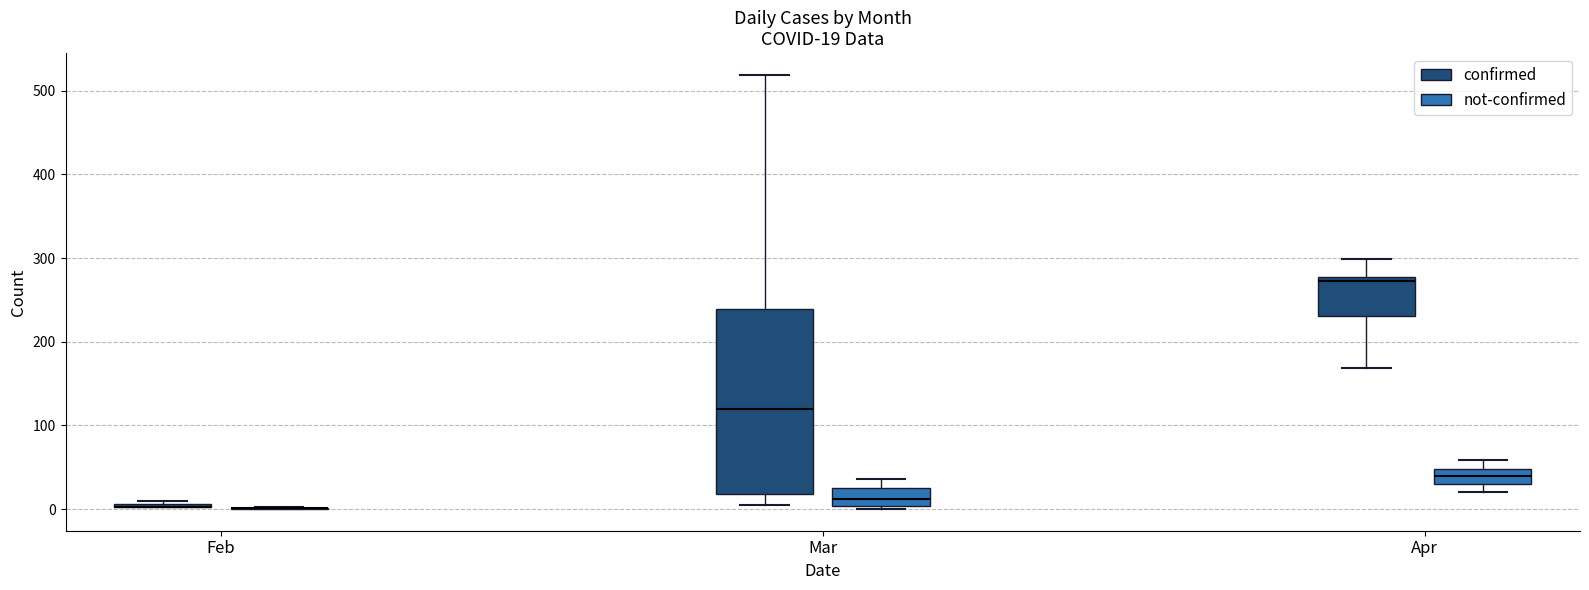

Which box is the tallest, from its lower edge to its upper edge?

Mar (confirmed)